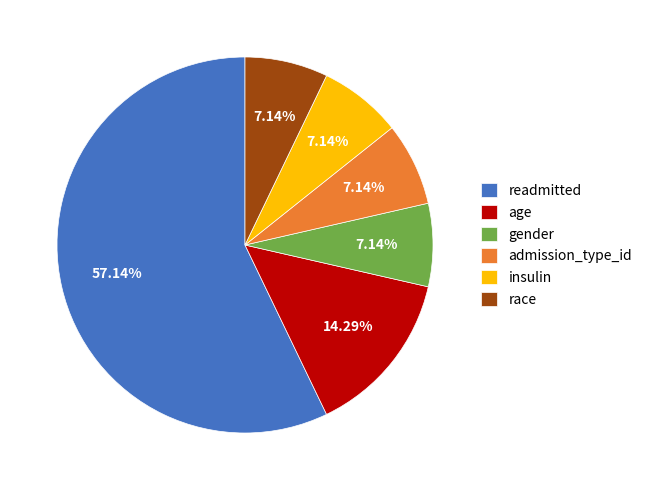

Does age account for over 50% of the chart?

No